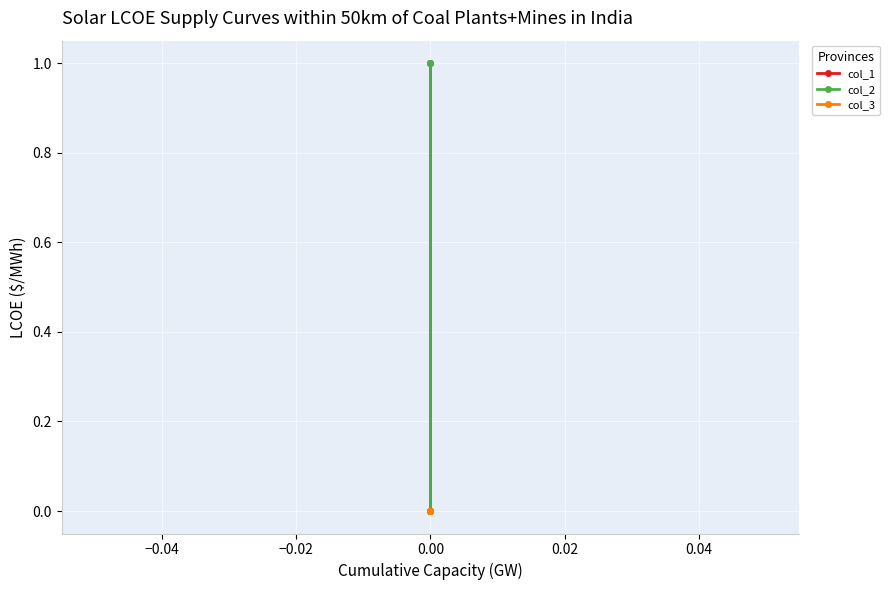

List the series in order of their overall mean, lowest first.

col_3, col_1, col_2